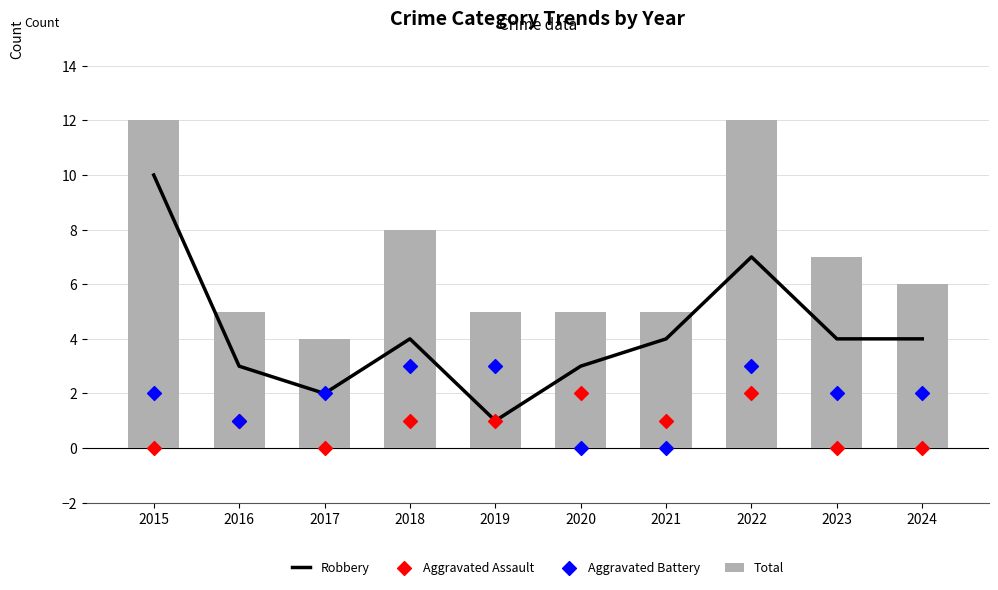

At how many categories does at least one series exceed 6?

4